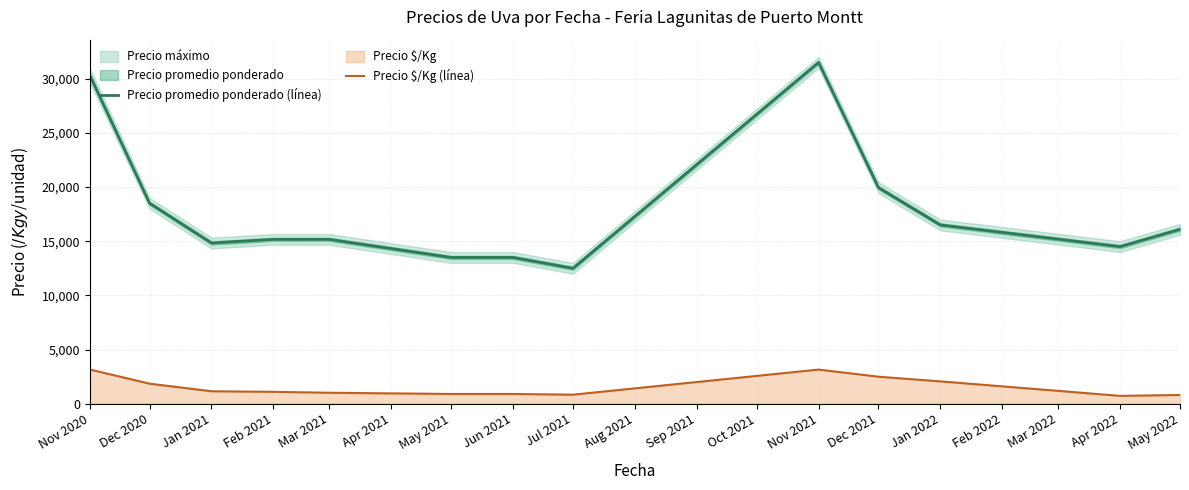

True or false: Precio $/Kg (línea) and Precio promedio ponderado (línea) cross at least once.

False